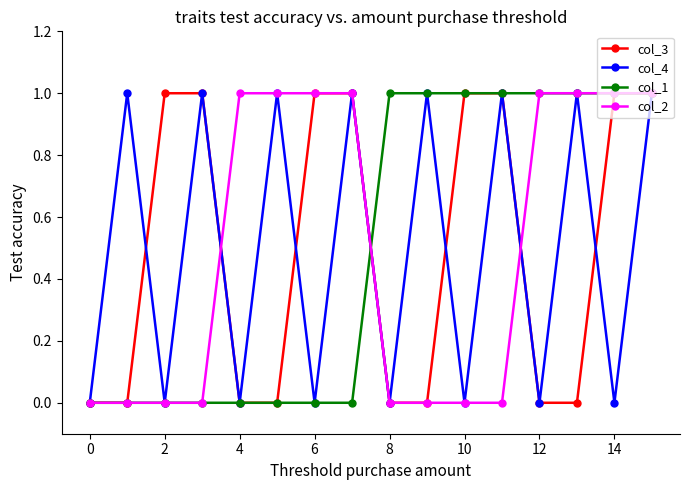

In col_4, how many points are higher than both neighbors (excluding endpoints)?

7